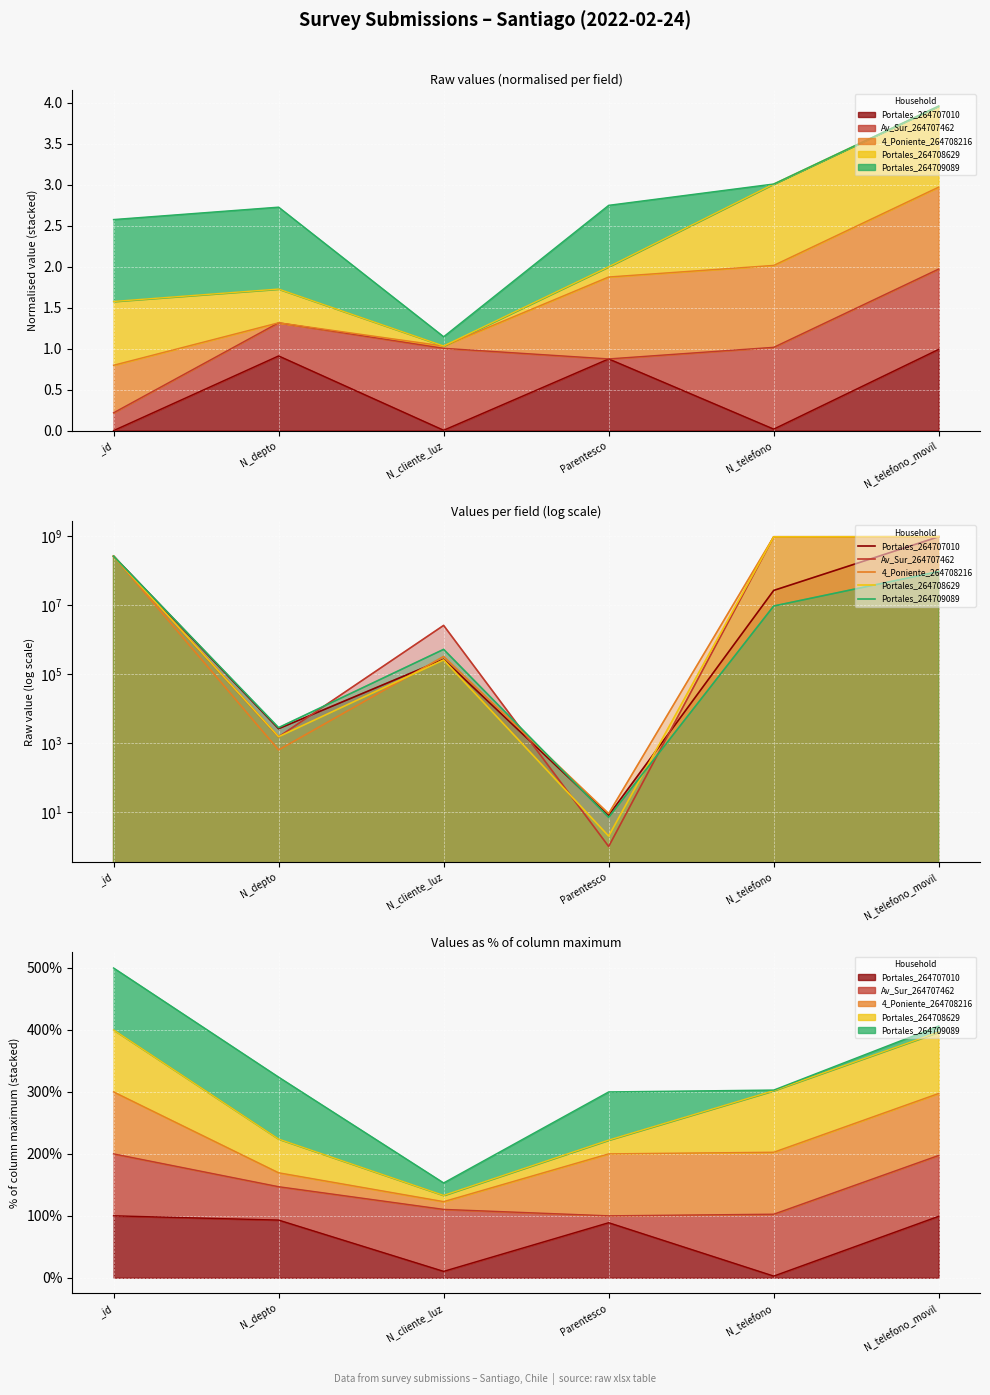

At which label is Portales_264707010 closest to 483750241?

_id